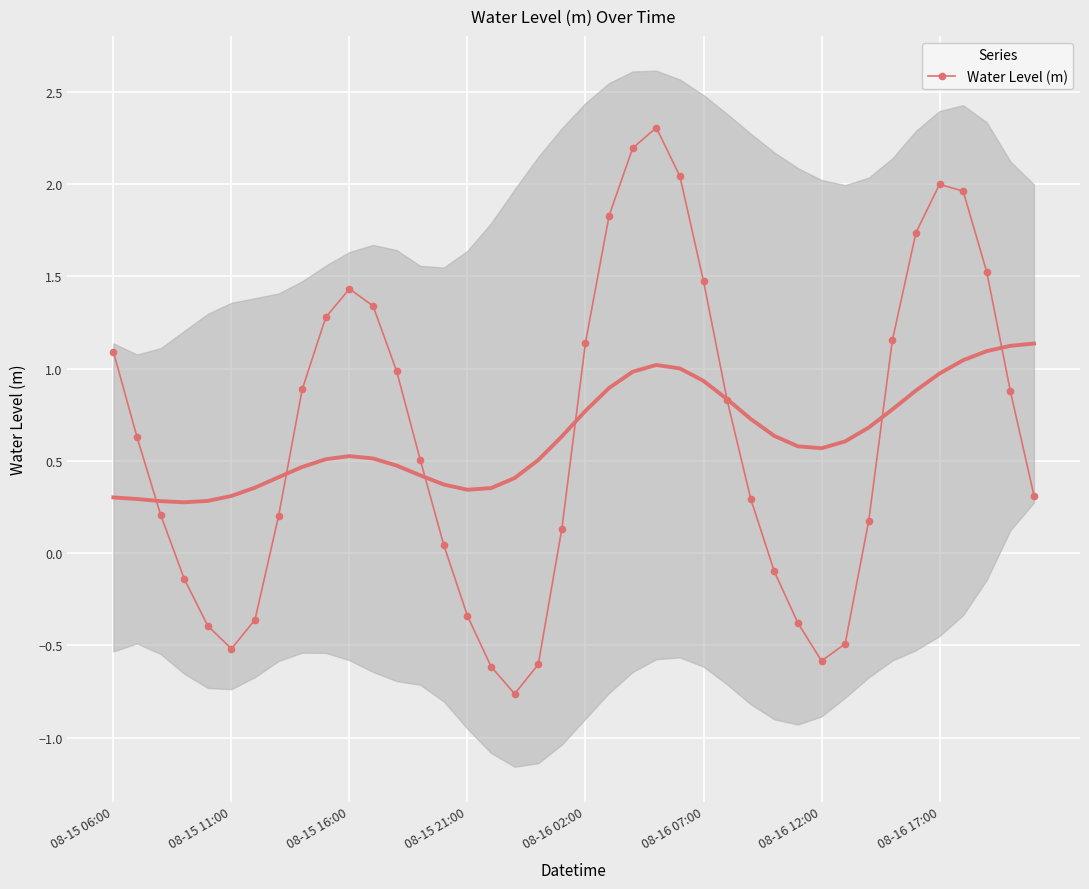

What is the sum of all values?

25.3